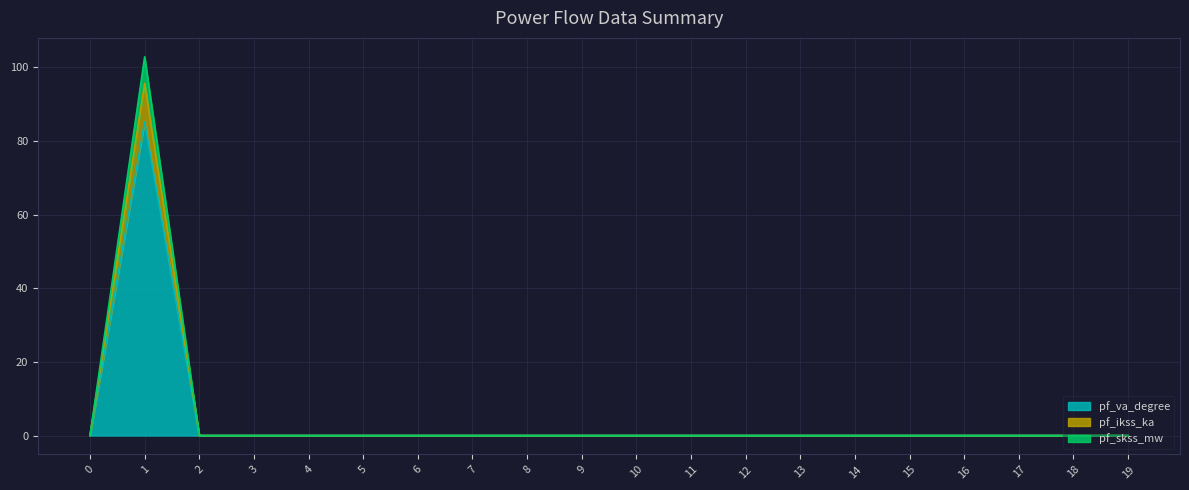

How many categories are shown in the chart?

20